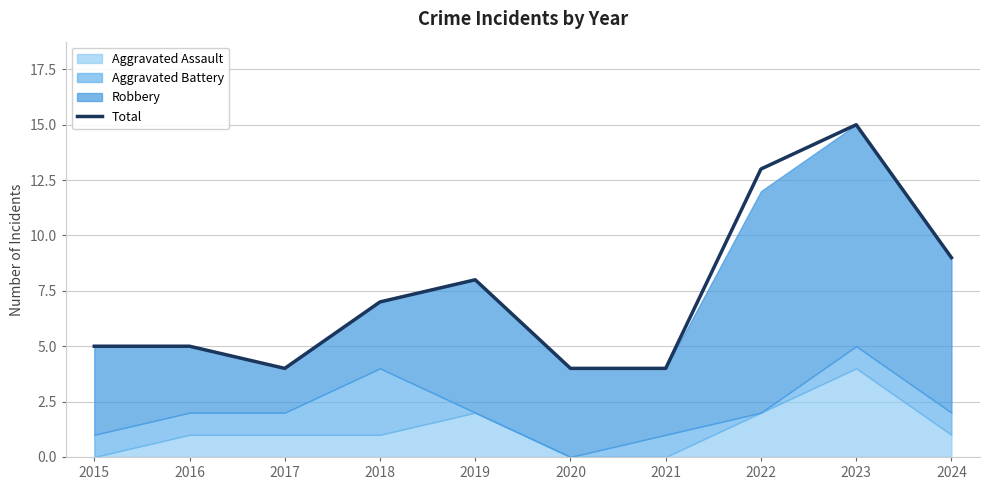

Which category has the highest value across all series?

2023